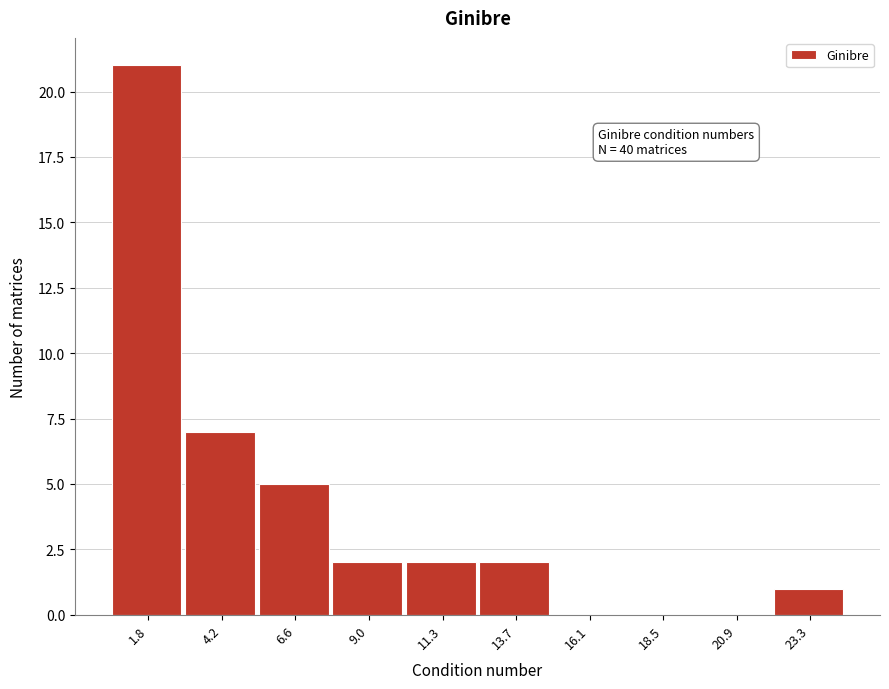

Reading right to left, transcribe all the data shown in this chart.

23.3=1	20.9=0	18.5=0	16.1=0	13.7=2	11.3=2	9.0=2	6.6=5	4.2=7	1.8=21